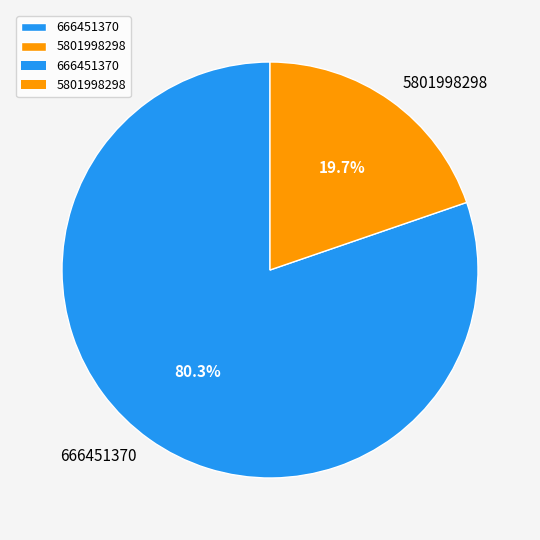

Which category accounts for the majority?

666451370